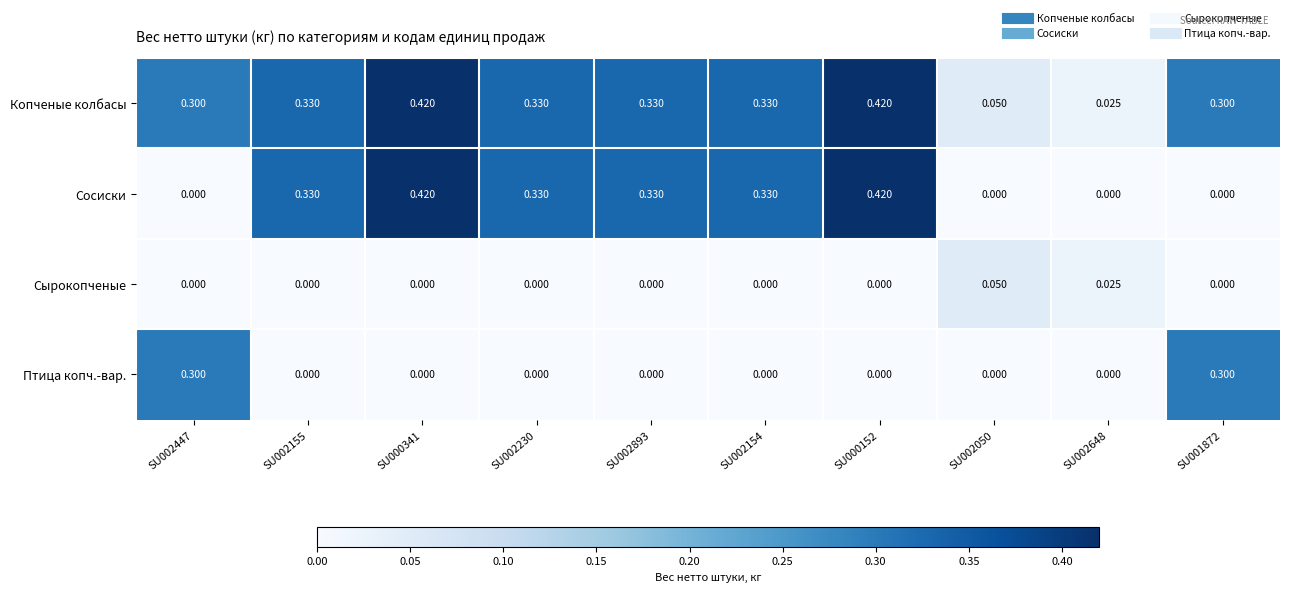

List the series in order of their overall mean, lowest first.

Сырокопченые, Птица копч.-вар., Сосиски, Копченые колбасы